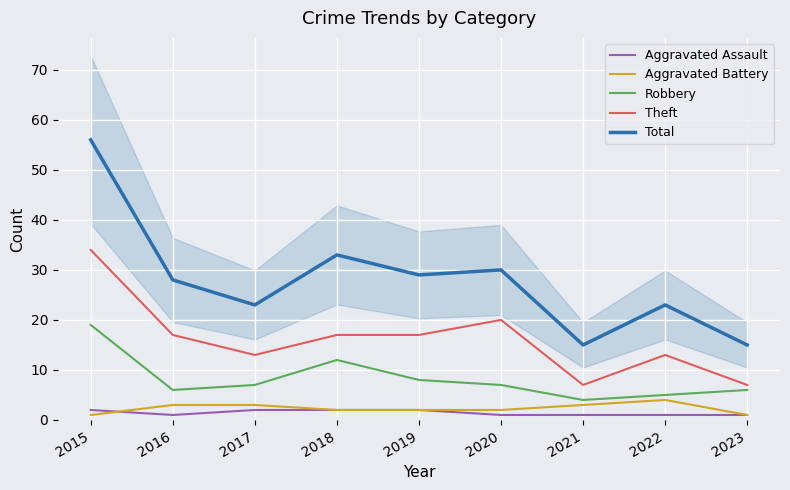

Rank the series at 2019 from highest to lowest value.

Total, Theft, Robbery, Aggravated Assault, Aggravated Battery